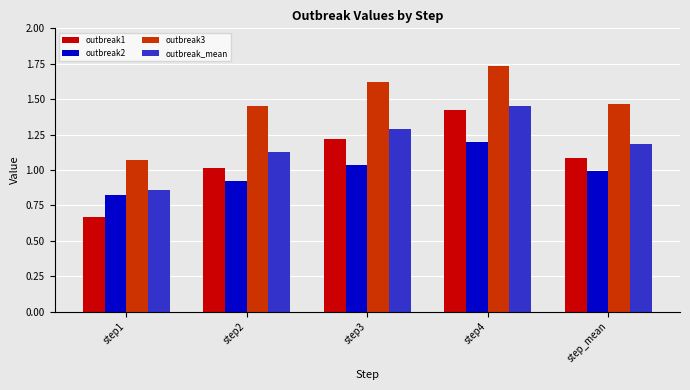

Which category has the highest value in the outbreak1 series?

step4